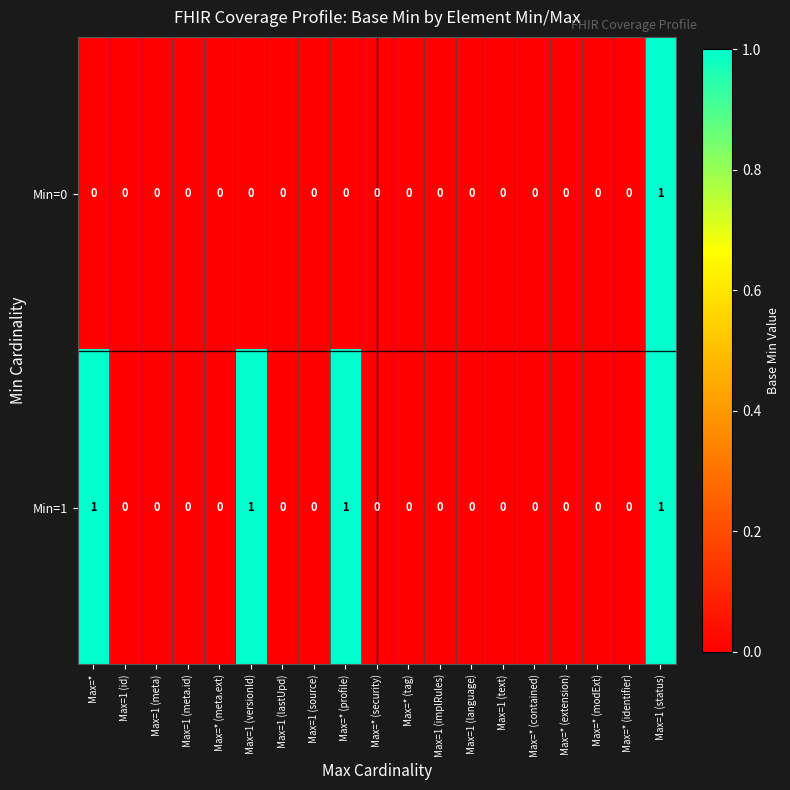

Count the number of data series in this chart.

2